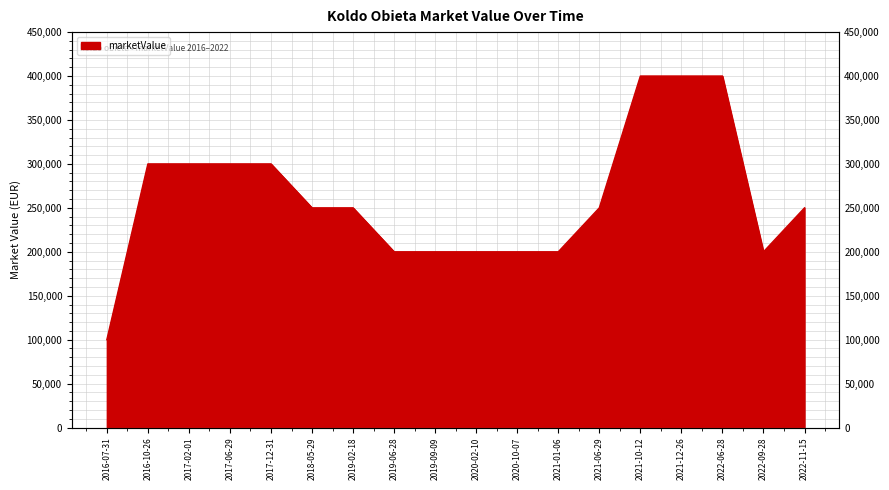

What is the smallest value displayed?

100000